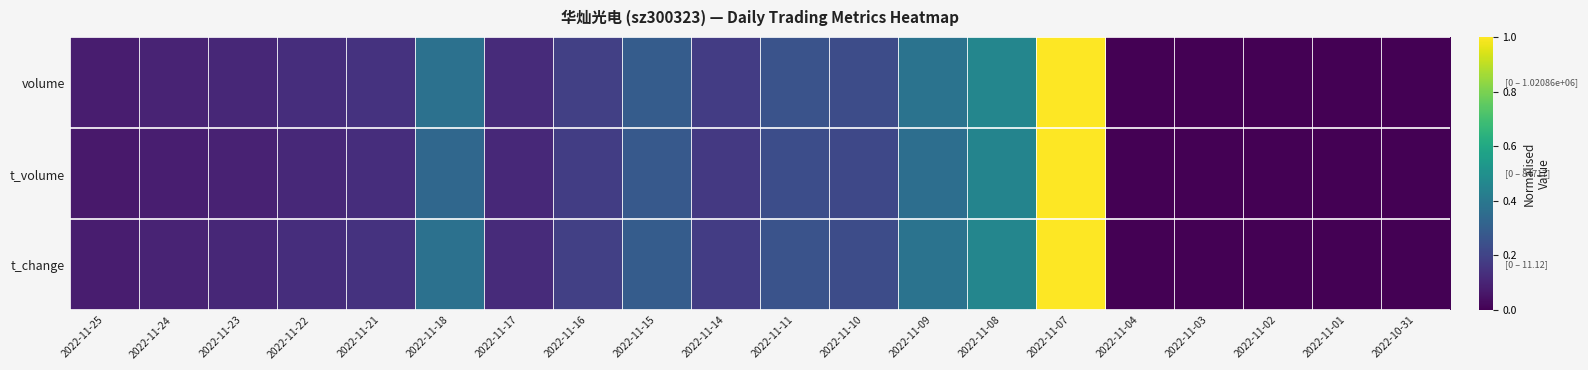

Reading left to right, list all the values displayed in this chart.

volume: 2022-11-25=0.1	2022-11-24=0.1	2022-11-23=0.1	2022-11-22=0.1	2022-11-21=0.1	2022-11-18=0.4	2022-11-17=0.1	2022-11-16=0.2	2022-11-15=0.3	2022-11-14=0.2	2022-11-11=0.3	2022-11-10=0.2	2022-11-09=0.4	2022-11-08=0.5	2022-11-07=1.0	2022-11-04=0.0	2022-11-03=0.0	2022-11-02=0.0	2022-11-01=0.0	2022-10-31=0.0
t_volume: 2022-11-25=0.1	2022-11-24=0.1	2022-11-23=0.1	2022-11-22=0.1	2022-11-21=0.1	2022-11-18=0.3	2022-11-17=0.1	2022-11-16=0.2	2022-11-15=0.3	2022-11-14=0.2	2022-11-11=0.2	2022-11-10=0.2	2022-11-09=0.4	2022-11-08=0.5	2022-11-07=1.0	2022-11-04=0.0	2022-11-03=0.0	2022-11-02=0.0	2022-11-01=0.0	2022-10-31=0.0
t_change: 2022-11-25=0.1	2022-11-24=0.1	2022-11-23=0.1	2022-11-22=0.1	2022-11-21=0.1	2022-11-18=0.4	2022-11-17=0.1	2022-11-16=0.2	2022-11-15=0.3	2022-11-14=0.2	2022-11-11=0.3	2022-11-10=0.2	2022-11-09=0.4	2022-11-08=0.5	2022-11-07=1.0	2022-11-04=0.0	2022-11-03=0.0	2022-11-02=0.0	2022-11-01=0.0	2022-10-31=0.0